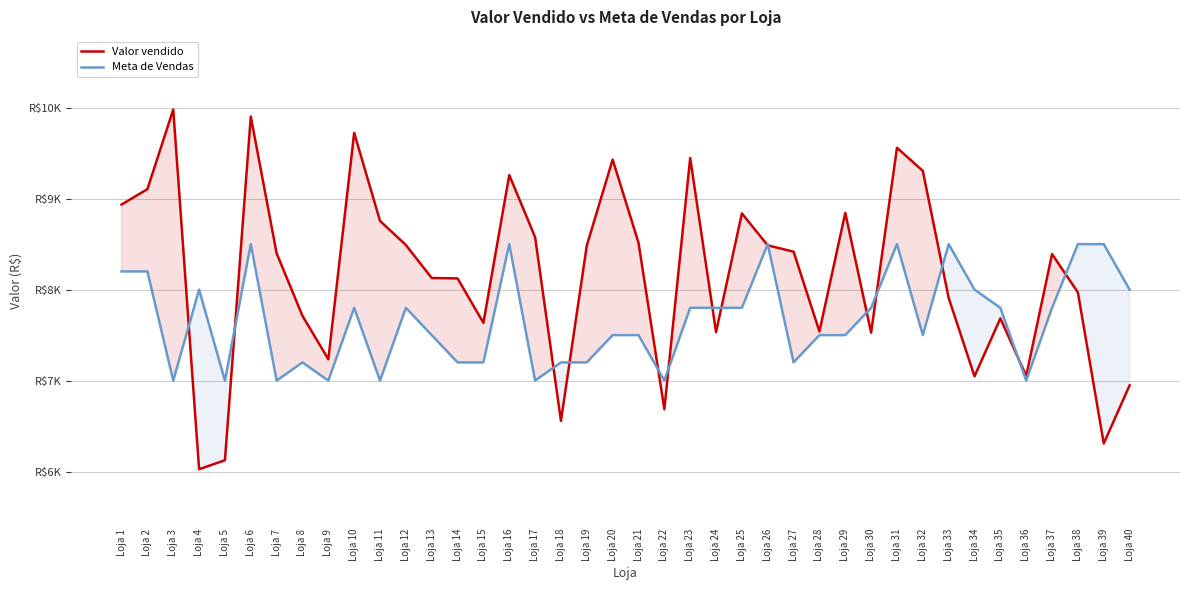

The value of Valor vendido at Loja 14 is 8123.3. True or false?

True